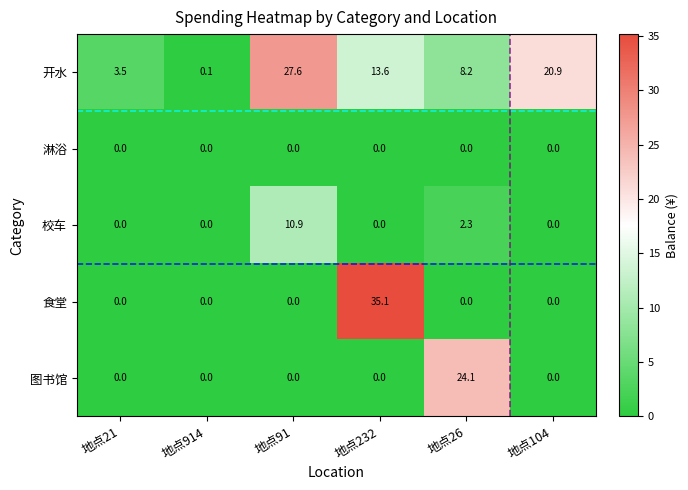

At which category is the sum across all series the highest?

地点232